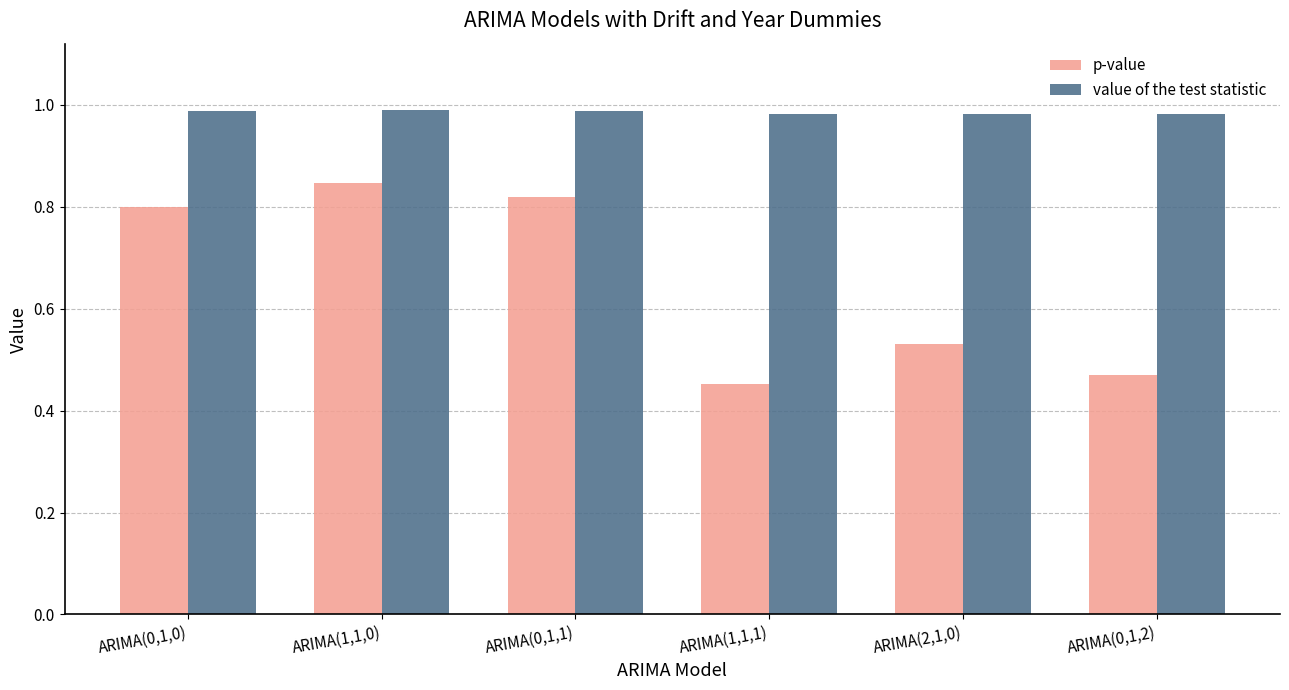

What is the label of the 3rd bar from the right?

ARIMA(1,1,1)